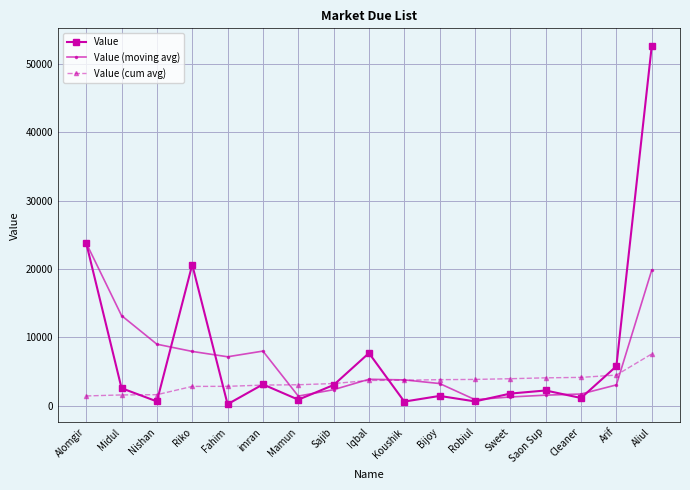

Is the value of Value (moving avg) at Fahim greater than the value of Value (cum avg) at Riko?

Yes